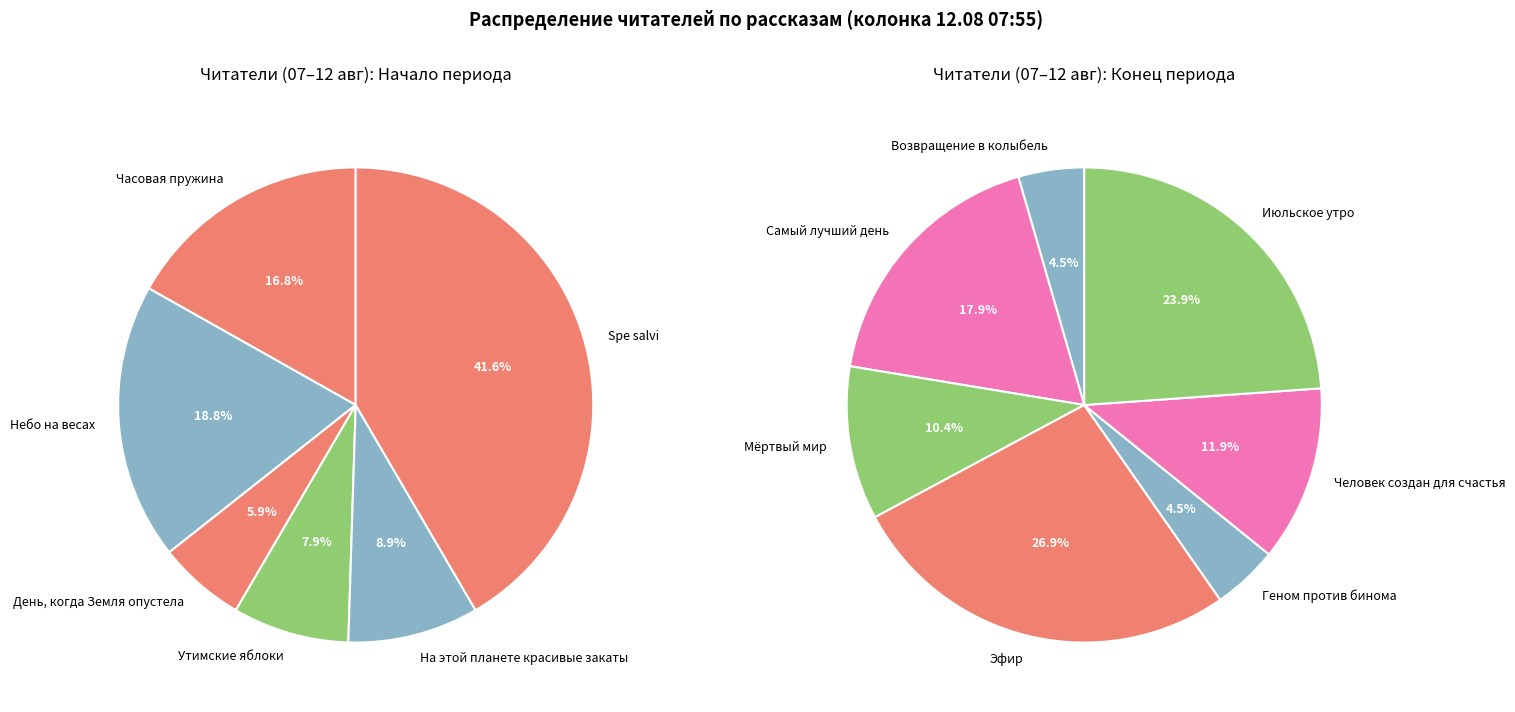

What is the smallest slice in the pie chart?

Возвращение в колыбель